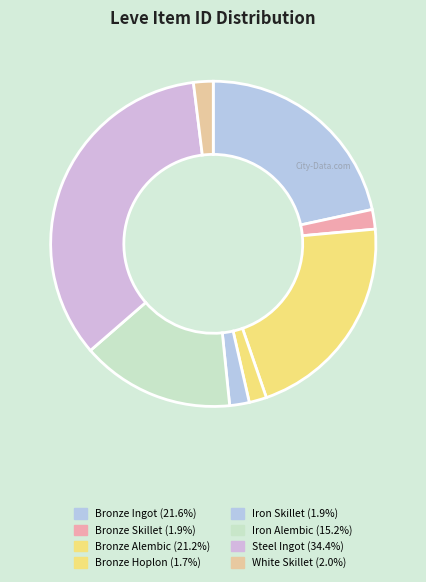

To the nearest percent, what is the difference between the largest and smallest slice percentages?

33%